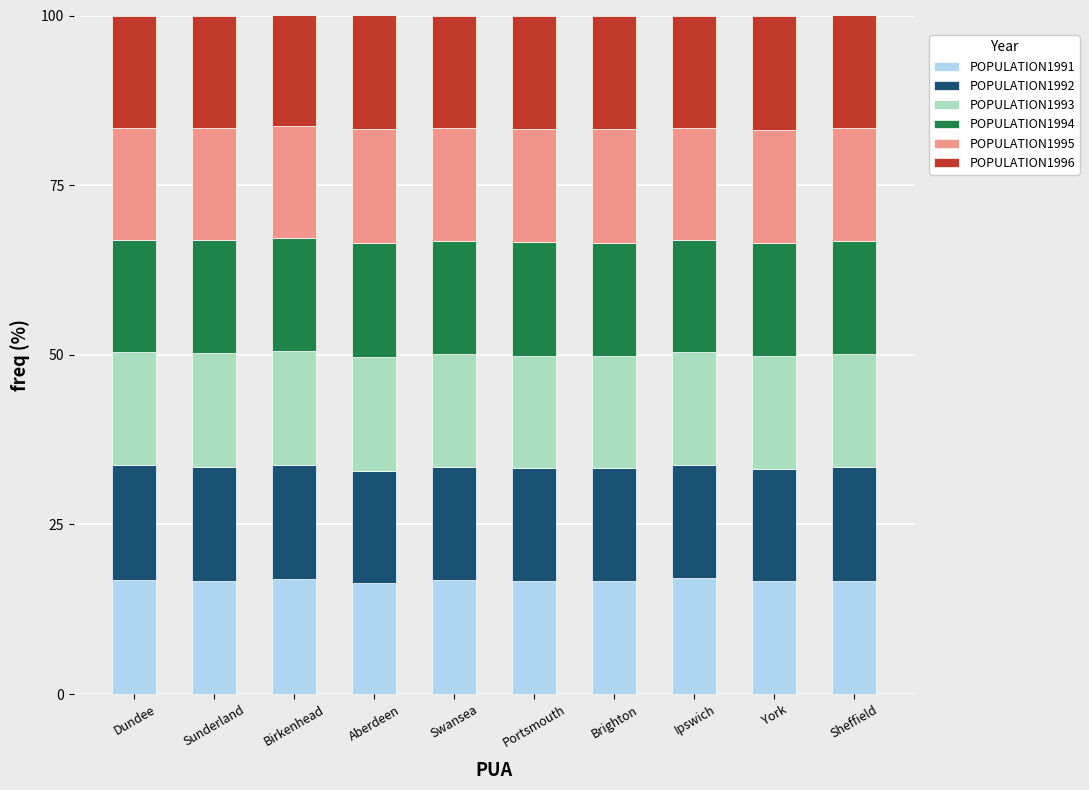

What is the total value across all series at Ipswich?

100.0